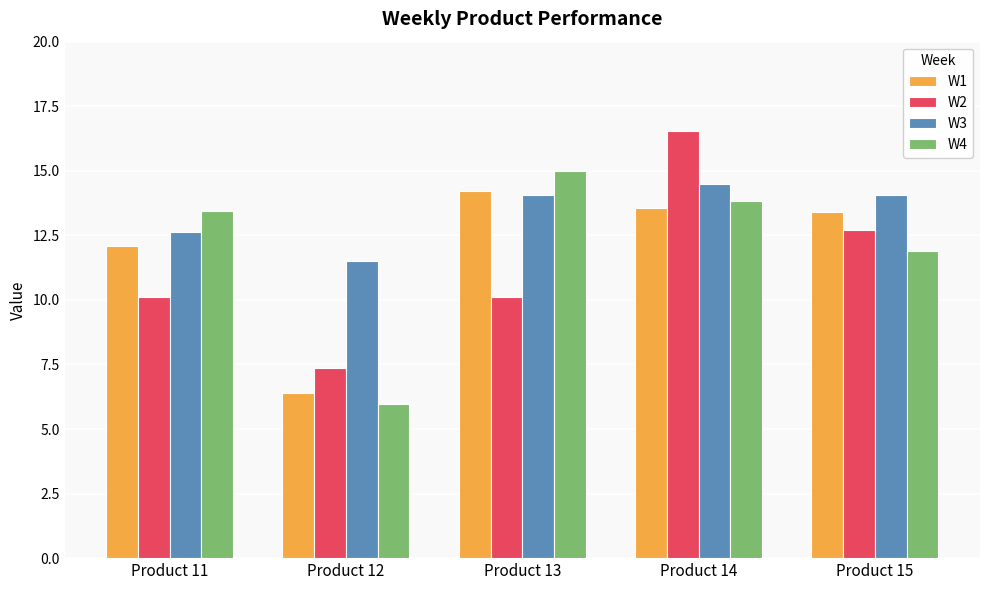

Reading right to left, extract all data points from this chart.

W1: Product 15=13.4	Product 14=13.5	Product 13=14.2	Product 12=6.4	Product 11=12.1
W2: Product 15=12.7	Product 14=16.5	Product 13=10.1	Product 12=7.4	Product 11=10.1
W3: Product 15=14.1	Product 14=14.5	Product 13=14.1	Product 12=11.5	Product 11=12.6
W4: Product 15=11.9	Product 14=13.8	Product 13=15.0	Product 12=6.0	Product 11=13.5